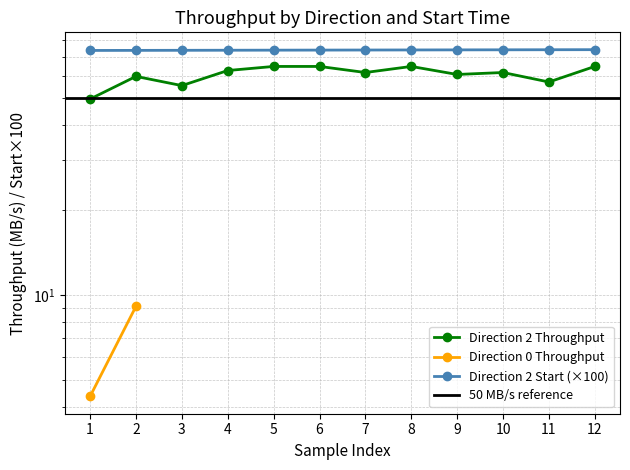

What is the maximum value shown in the chart?

74.2